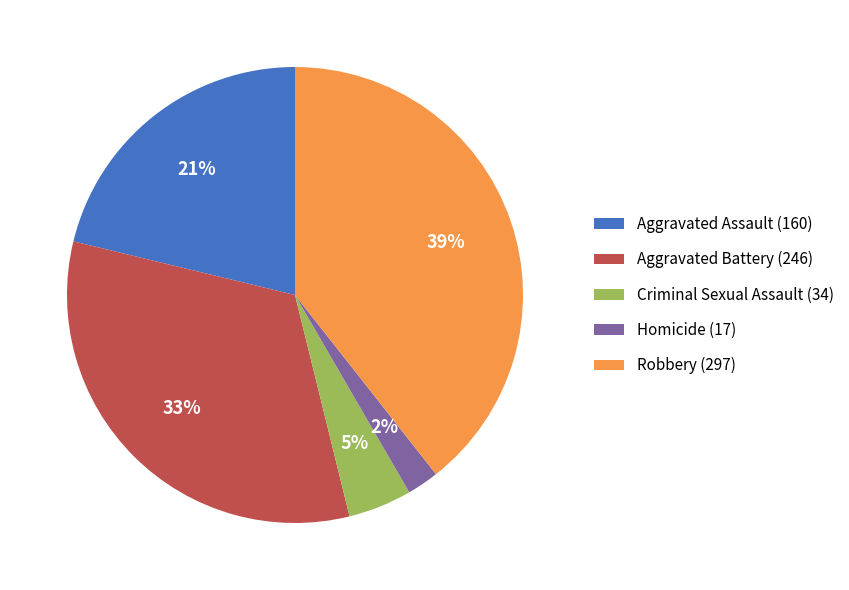

What is the ratio of the value at Criminal Sexual Assault to the value at Aggravated Assault?

0.2